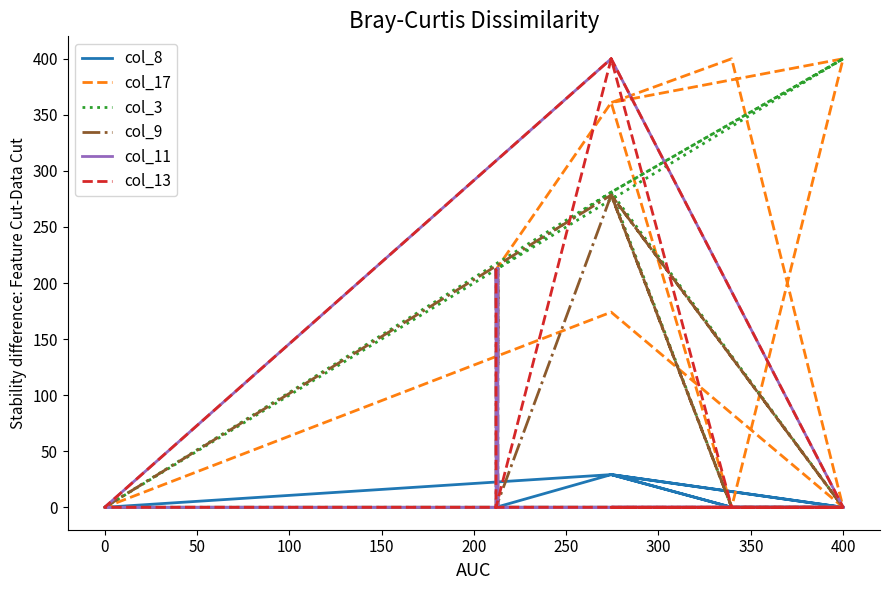

What is the difference between the maximum and minimum values in the col_13 series?

400.0